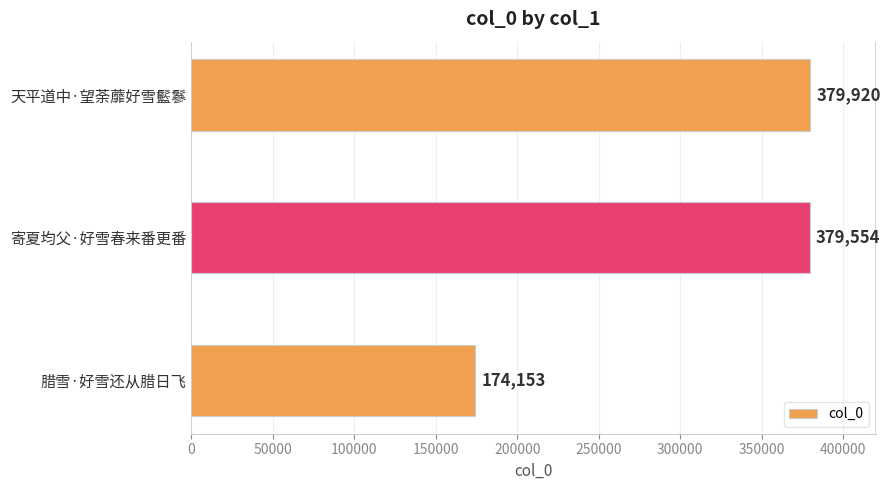

What is the difference between the values at 天平道中·望荼蘼好雪䰐鬖 and 腊雪·好雪还从腊日飞?

205767